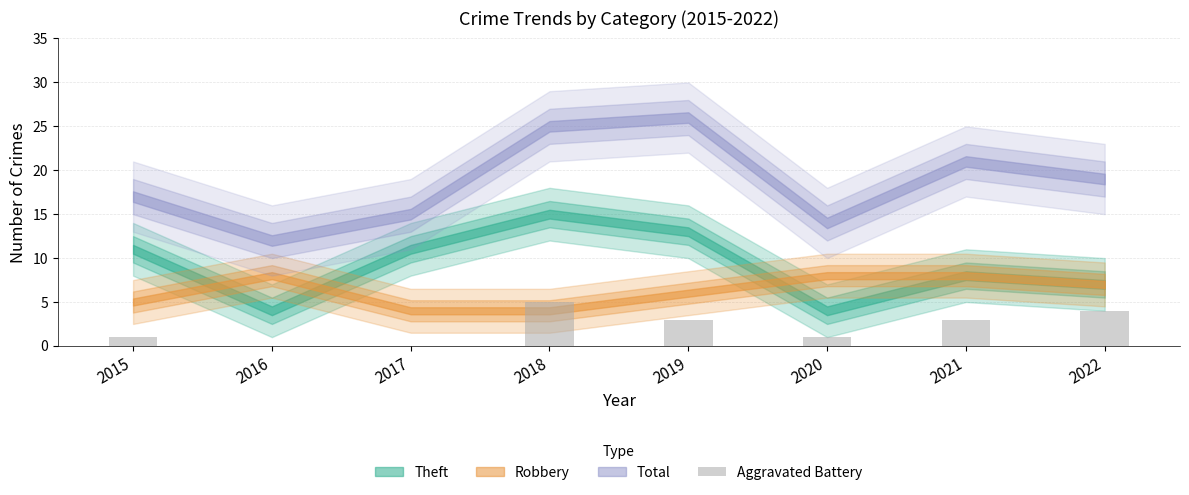

Count the values in the range 1 to 4.

5